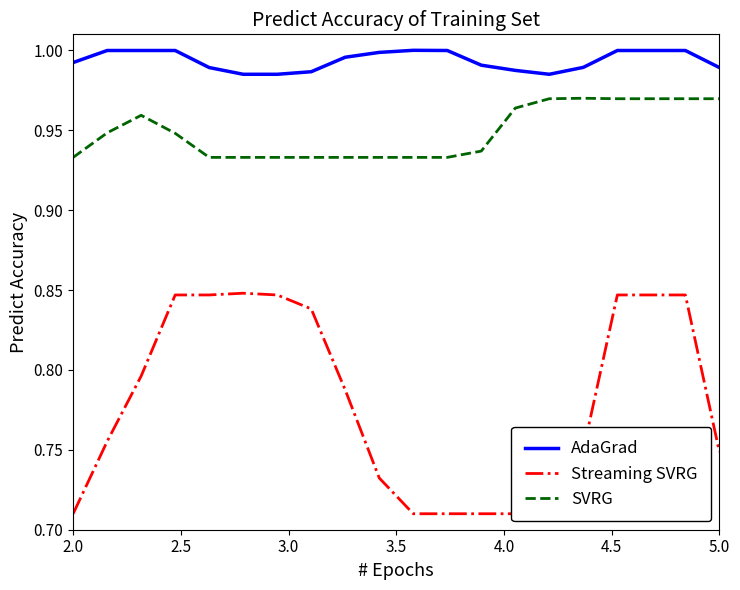

True or false: Streaming SVRG has more than 1 interior local peaks.

False